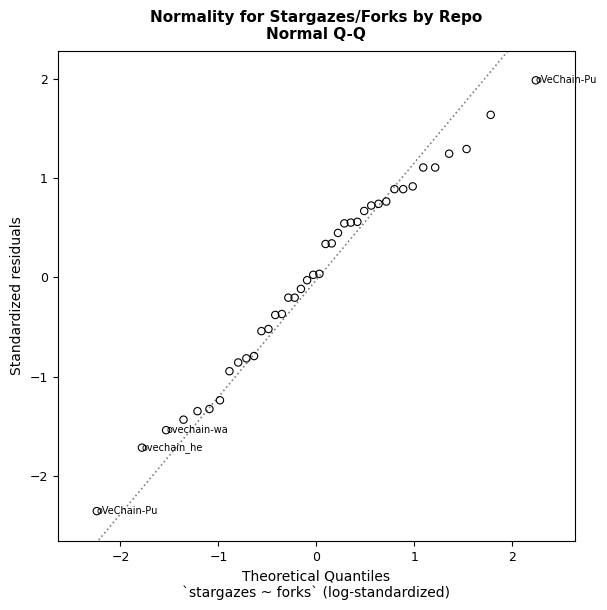

What is the range of X values (max minus min)?

4.5